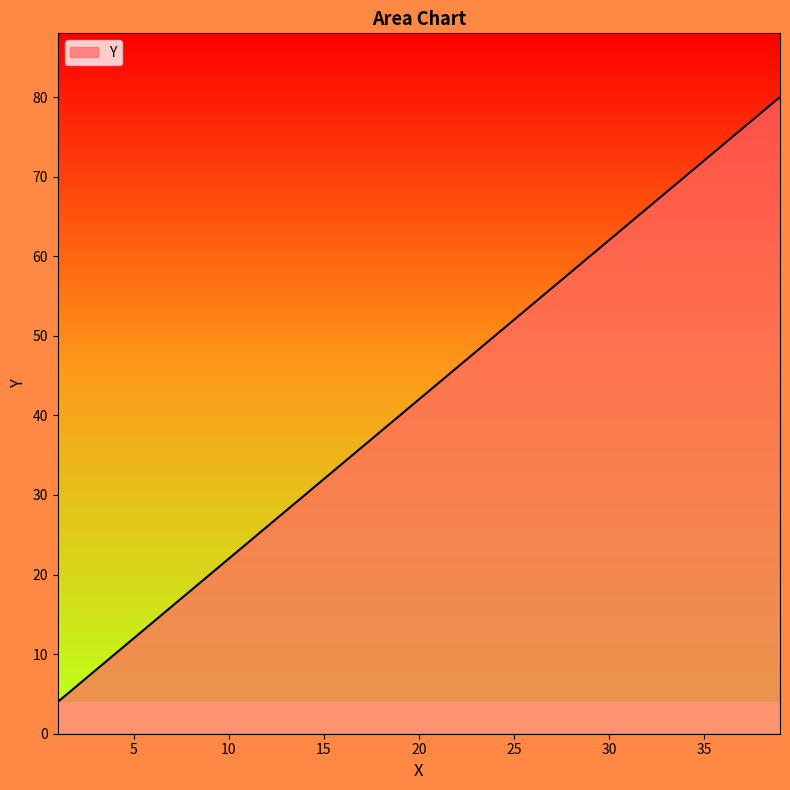

What is the smallest value displayed?

4